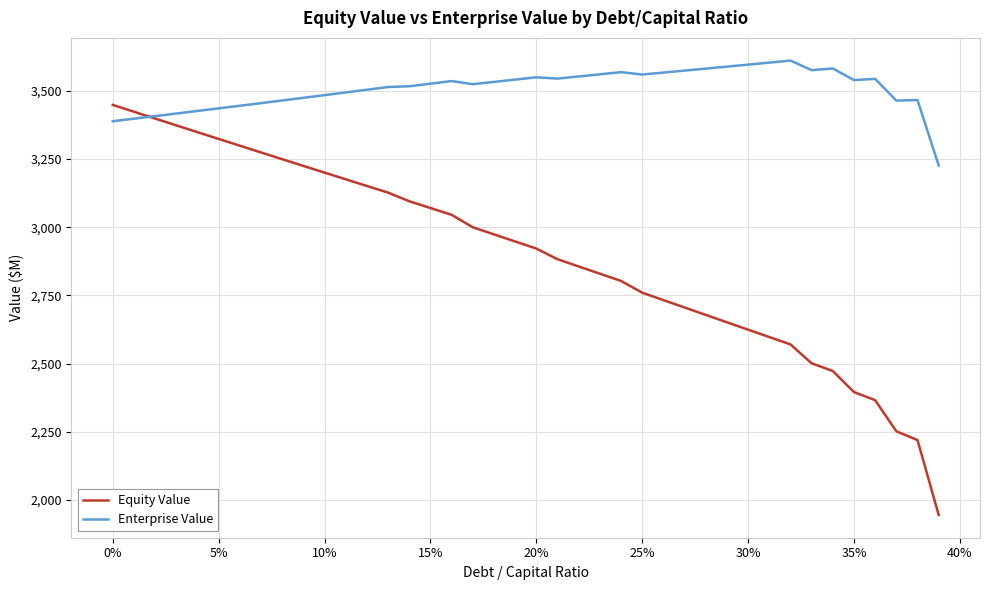

Rank the series by their maximum value, from highest to lowest.

Enterprise Value, Equity Value